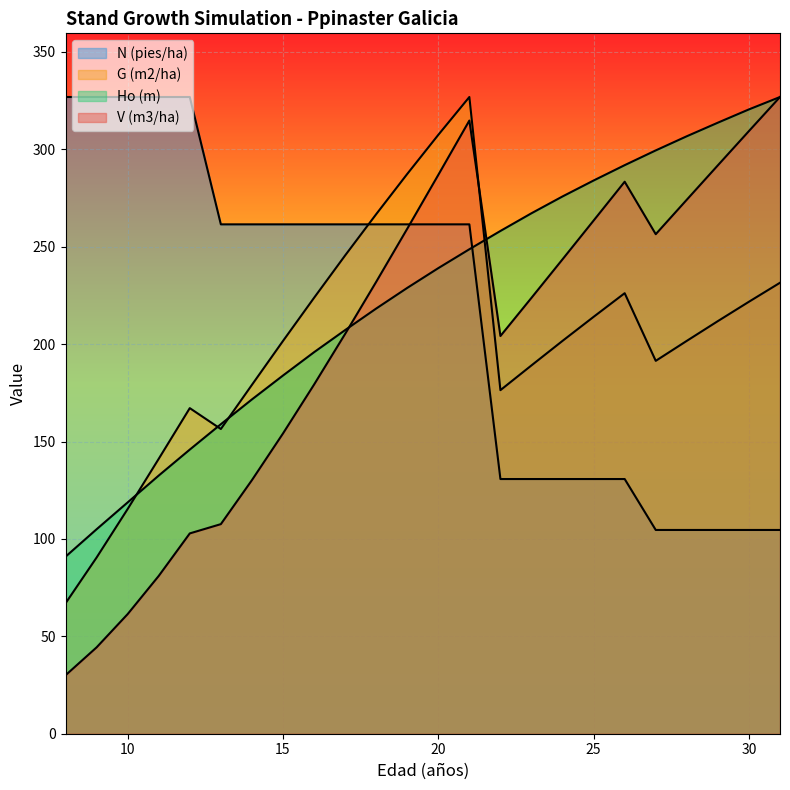

At which category is the sum across all series the highest?

21